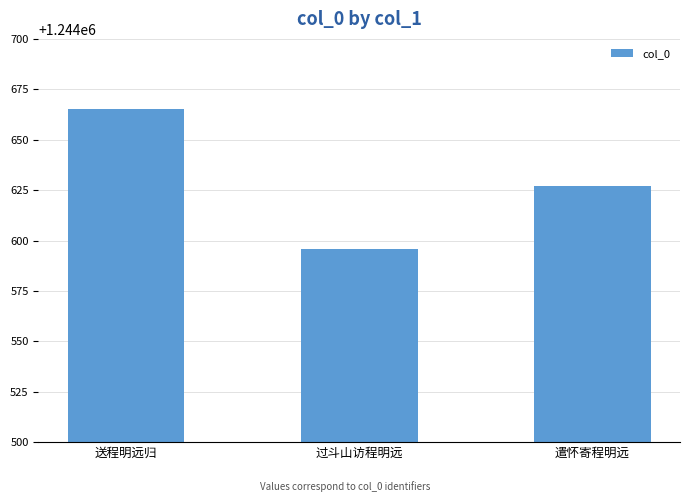

Count the values in the range 1244596 to 1244665.

3